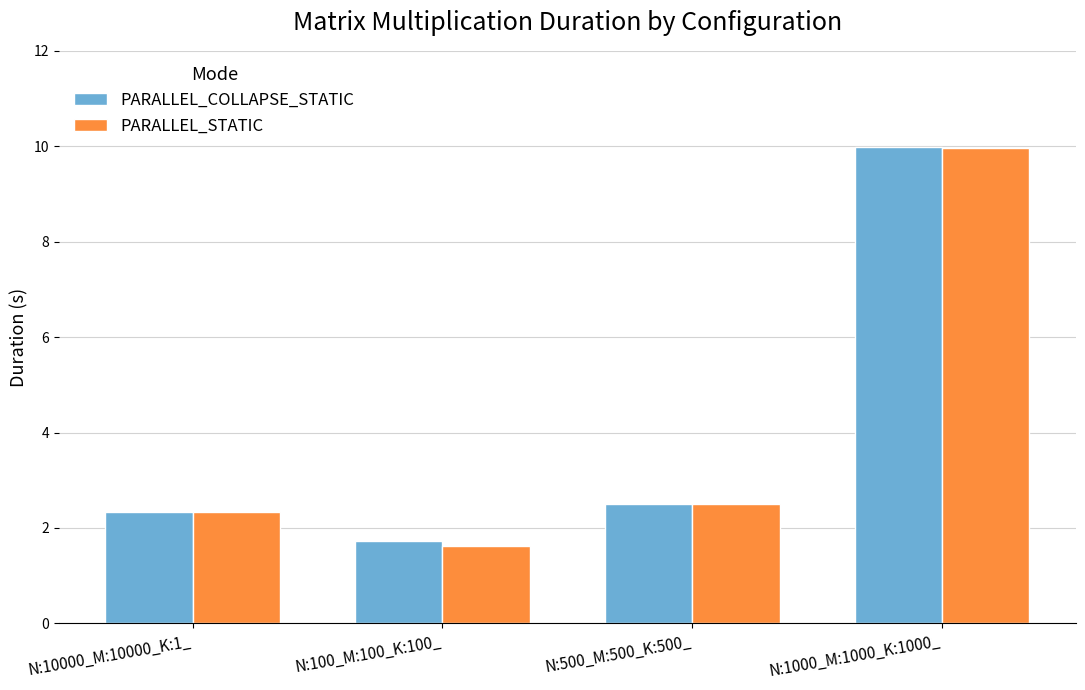

How many bars are there in each group?

2